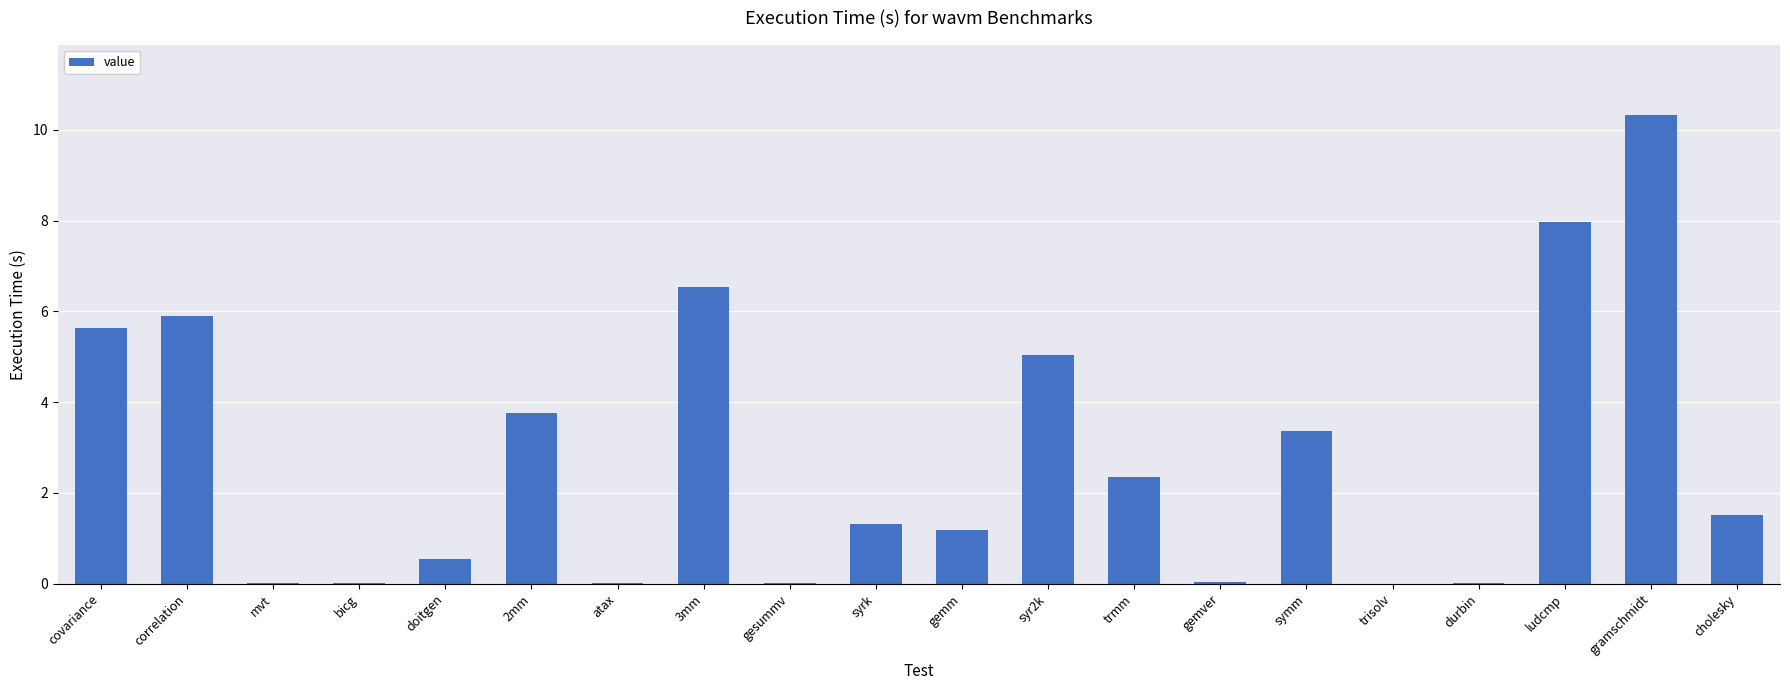

What is the change in value from mvt to gemm?

+1.2